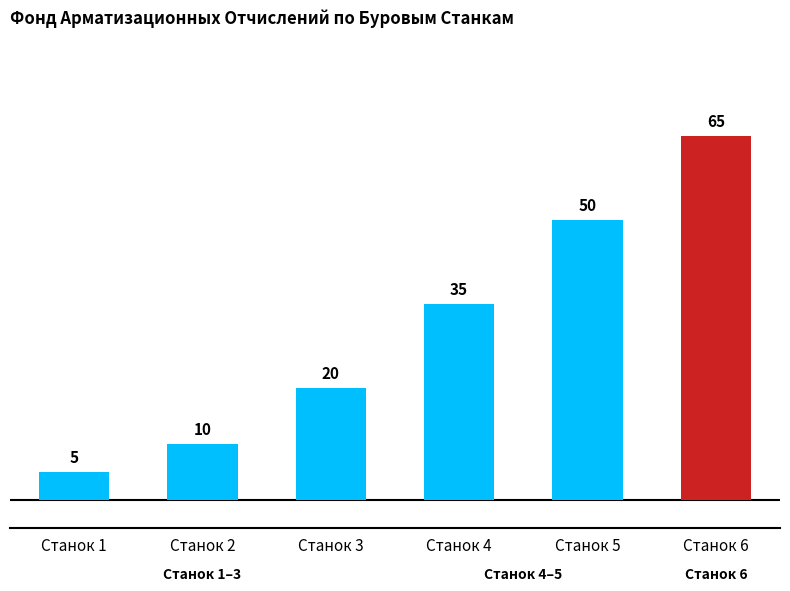

What value does the data have at Станок 4, to the nearest 5?

35